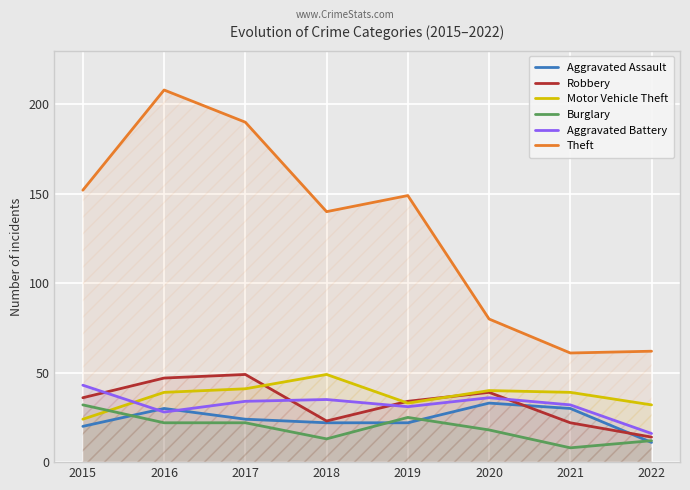

What is the spread (max minus min) of values at 2017?

168